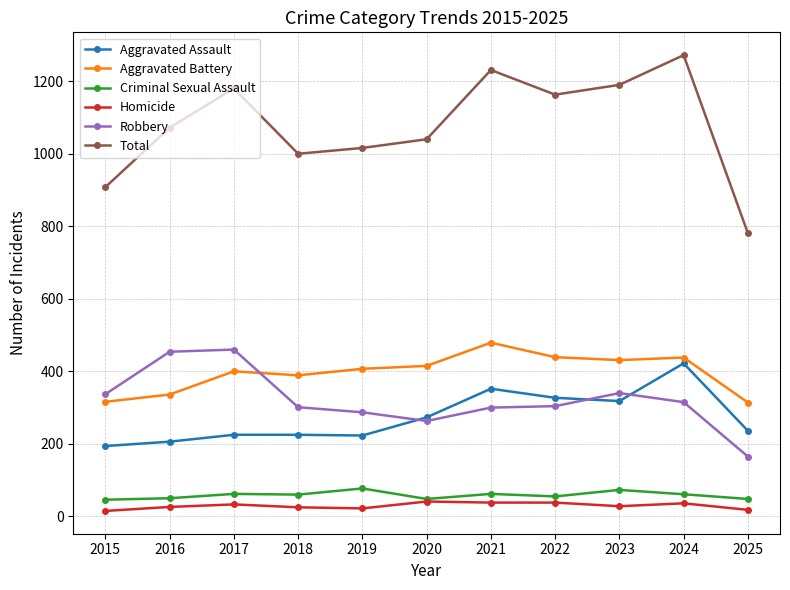

What is the greatest value displayed?

1272